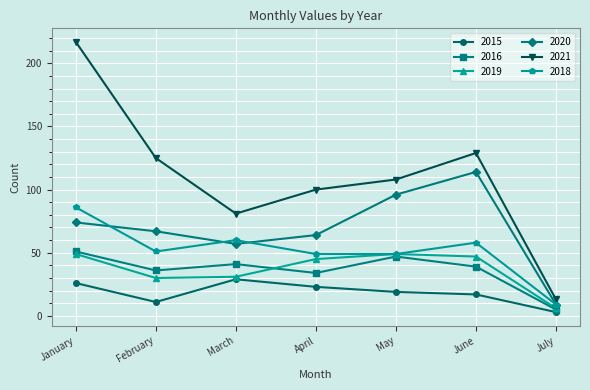

At which category is the sum across all series the highest?

January